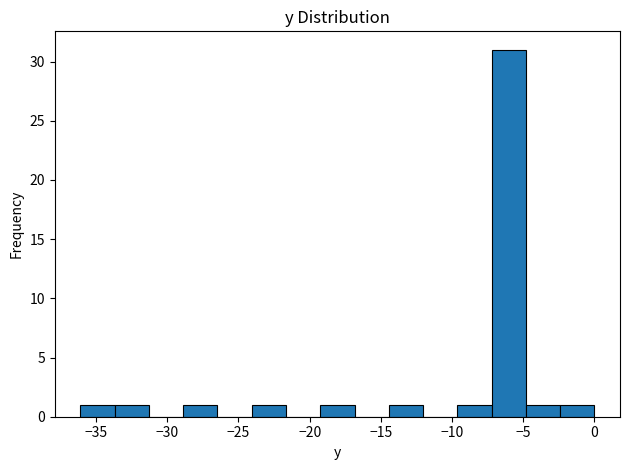

Reading left to right, transcribe this chart: for each bar, give the range it covers on the x-axis and its height. Neither the bar edges nor the heights are printed on the chart, so give them approximately, as read against the axes.

-36.0 to -33.5: 1
-33.5 to -31.5: 1
-31.5 to -29.0: 0
-29.0 to -26.5: 1
-26.5 to -24.0: 0
-24.0 to -21.5: 1
-21.5 to -19.5: 0
-19.5 to -17.0: 1
-17.0 to -14.5: 0
-14.5 to -12.0: 1
-12.0 to -9.5: 0
-9.5 to -7.0: 1
-7.0 to -5.0: 31
-5.0 to -2.5: 1
-2.5 to 0.0: 1